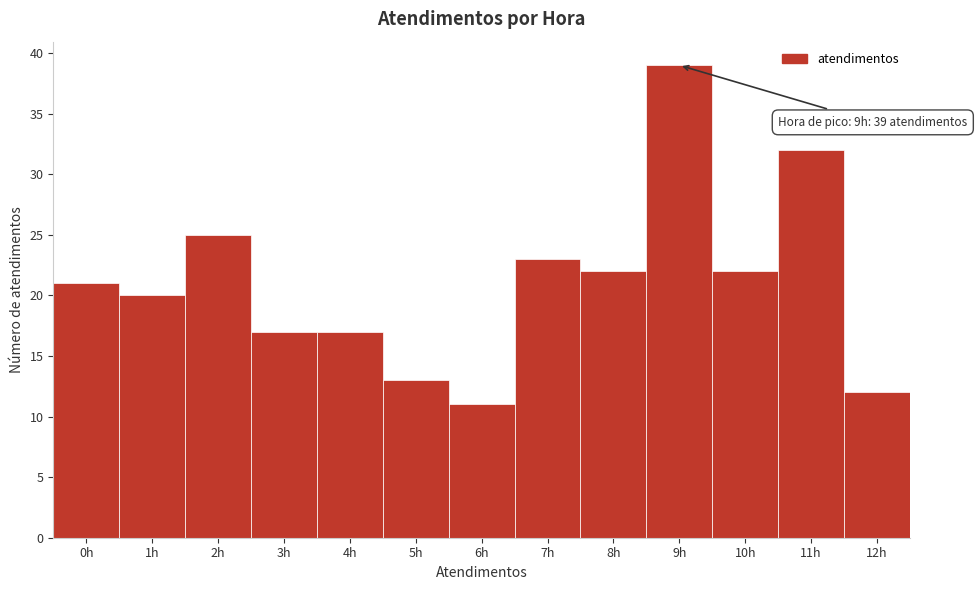

Over which range of the x-axis is the bar tallest?

8.5 to 9.5